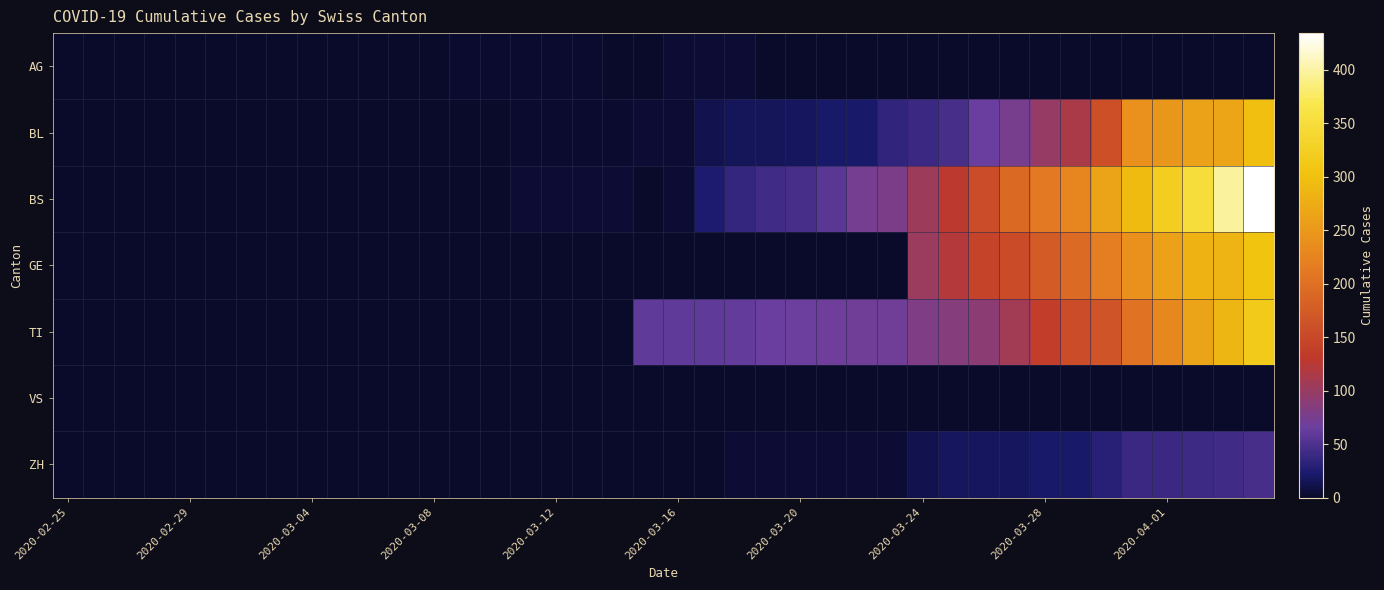

Which label corresponds to the smallest value in the chart?

2020-02-25